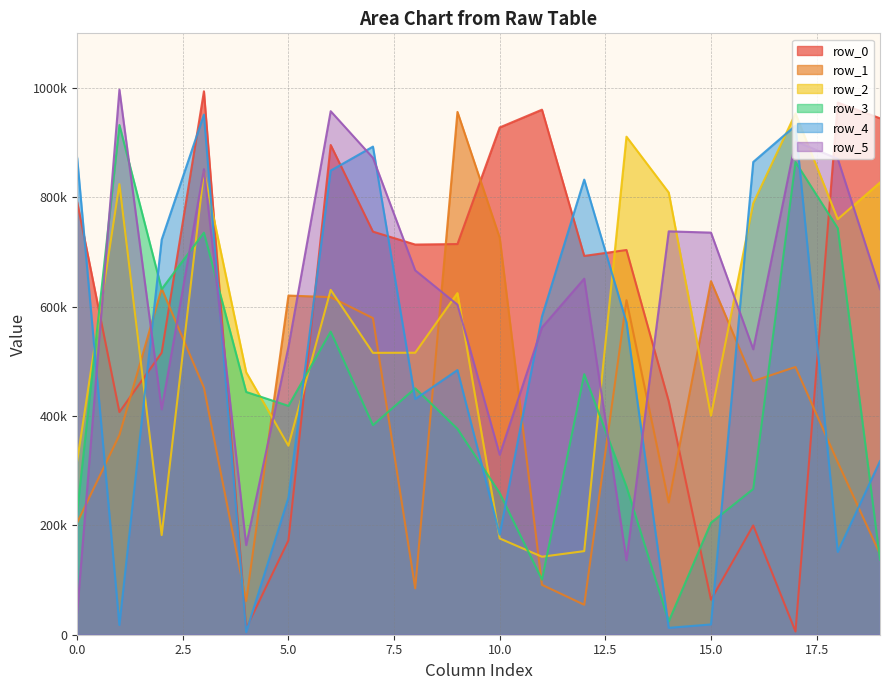

The row_5 series shows 277847 at 16. True or false?

False